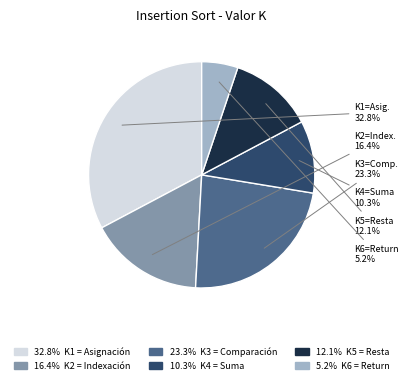

To the nearest percent, what is the average slice percentage?

17%